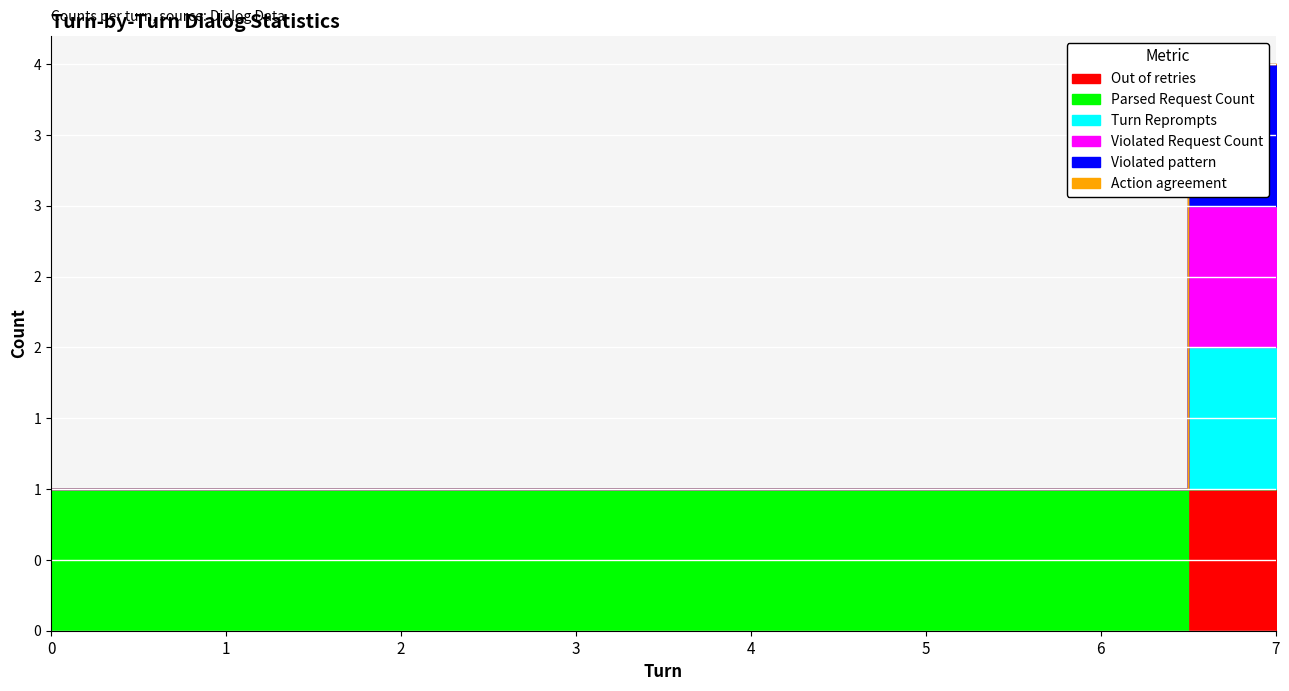

List the labels in order of Action agreement value, largest first.

0, 1, 2, 3, 4, 5, 6, 7